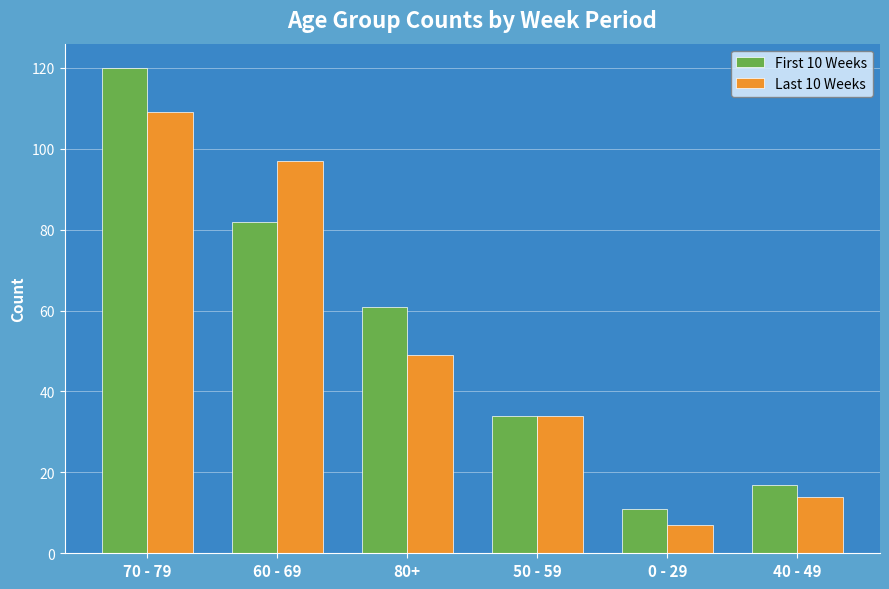

What is the difference between the highest and lowest values at 80+?

12